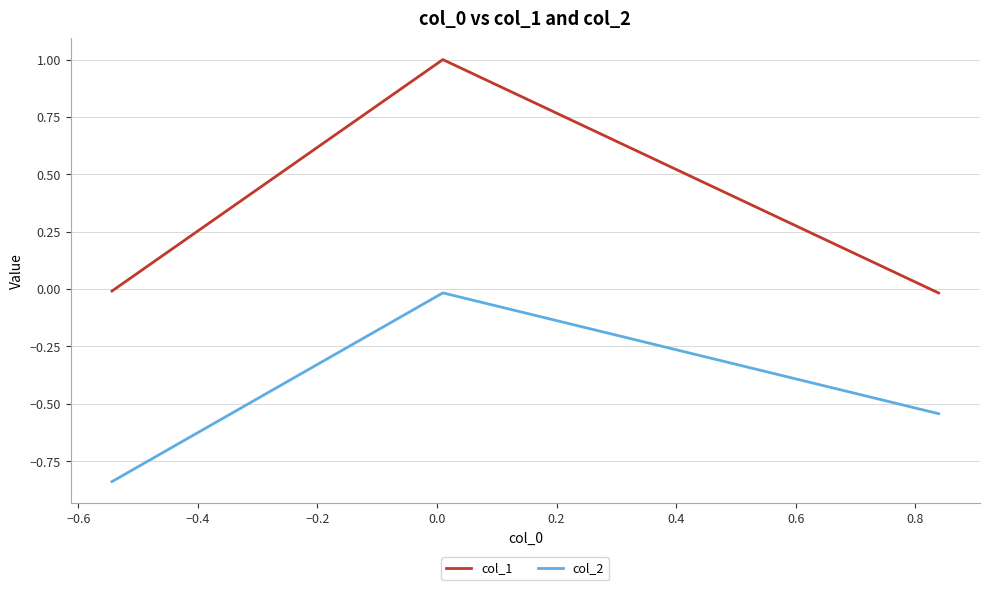

Which series has the largest total across all categories?

col_1